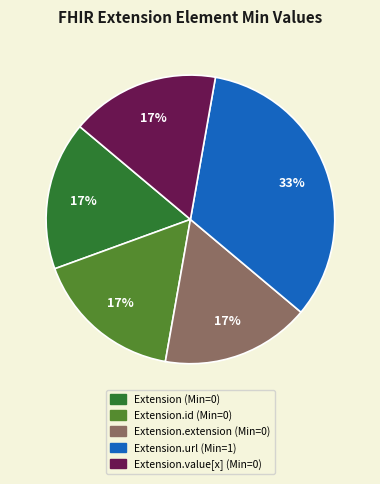

Is there a majority slice in this chart?

No